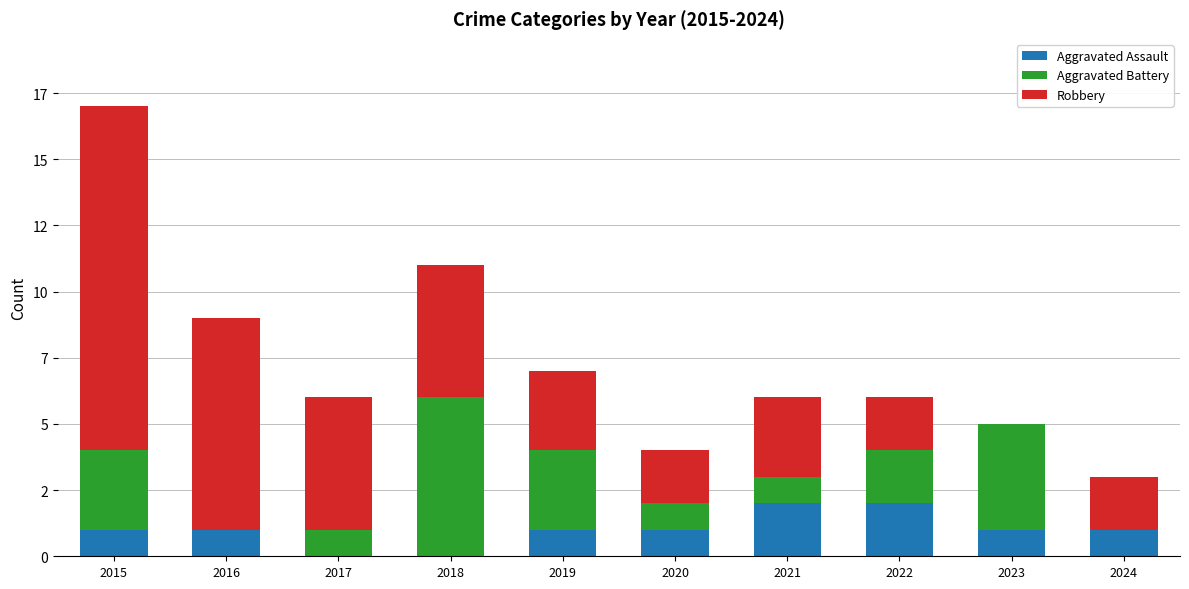

Does the chart contain stacked bars?

Yes